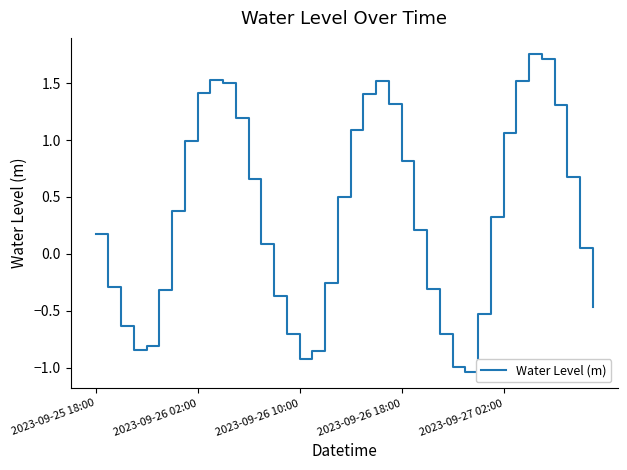

True or false: there are more than 1 points higher than both neighbors.

True